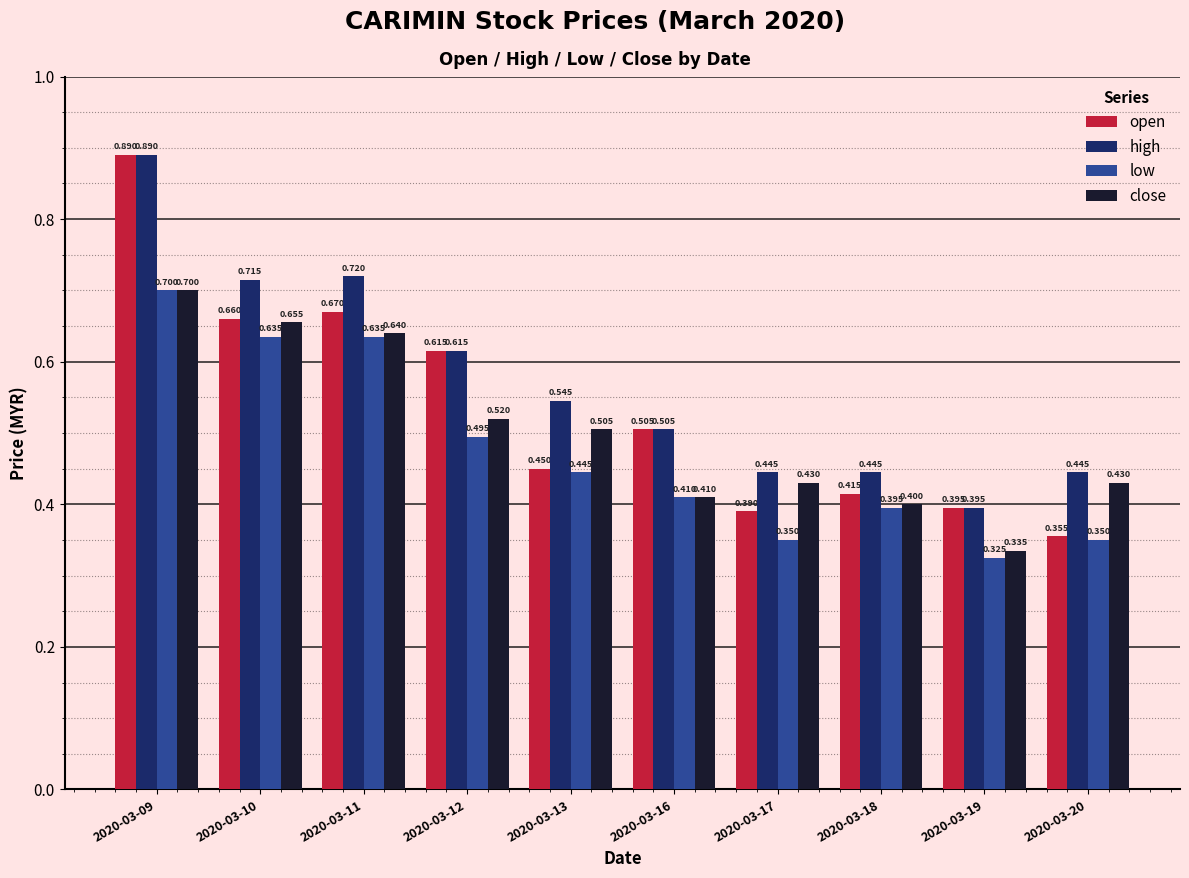

What is the value of the close bar at the 1st from the left?

0.7